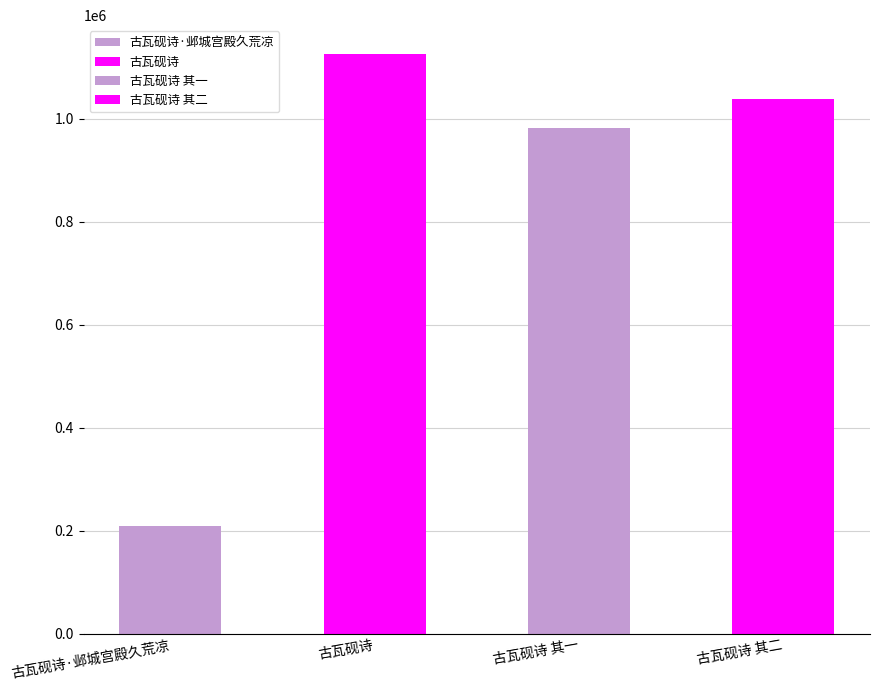

Reading right to left, transcribe all the data shown in this chart.

古瓦砚诗 其二=1037468	古瓦砚诗 其一=981263	古瓦砚诗=1125287	古瓦砚诗·邺城宫殿久荒凉=207867